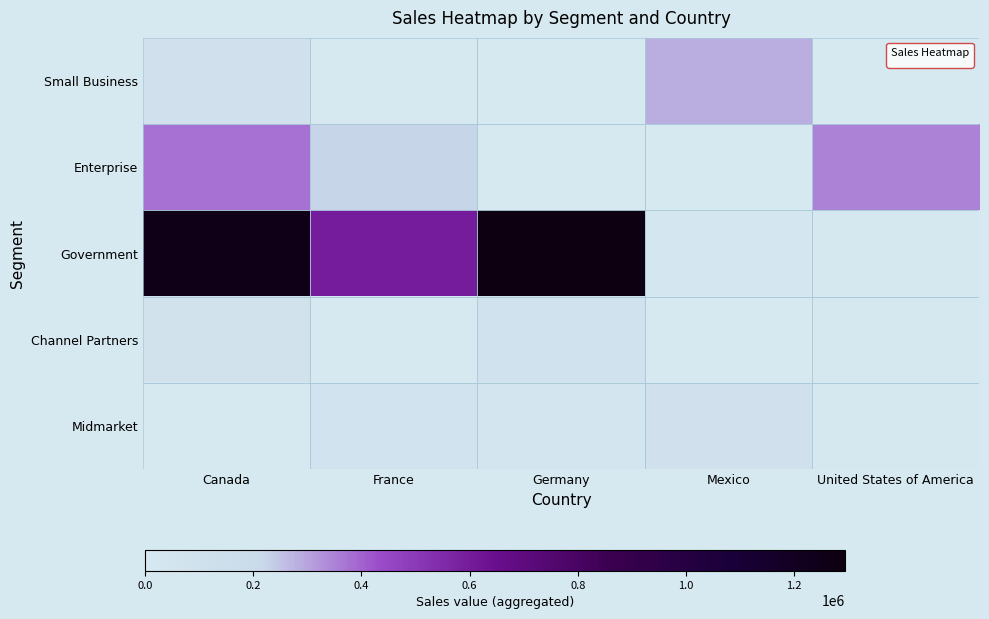

What is the spread (max minus min) of values at Germany?

1293782.0